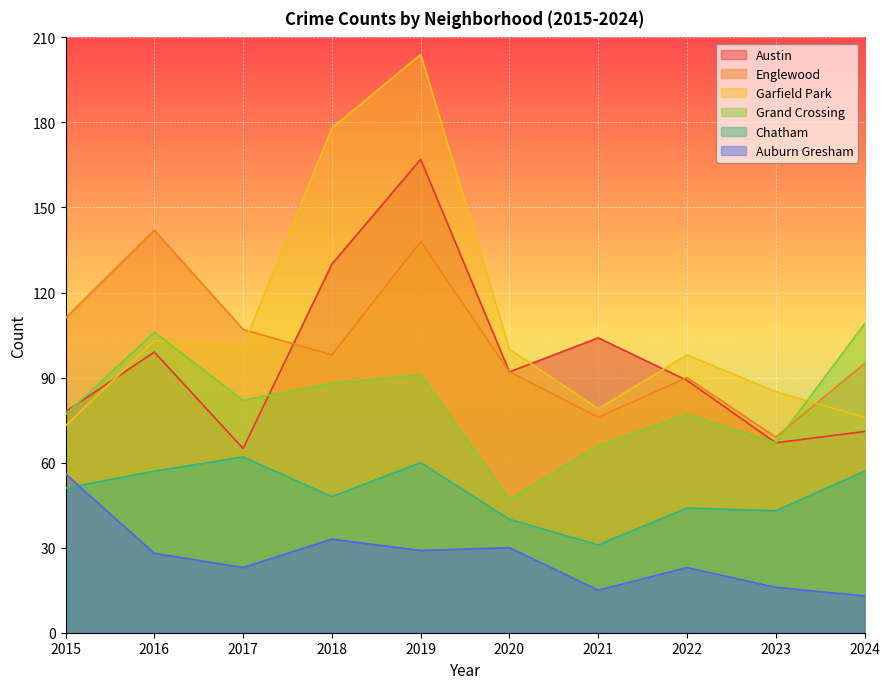

Reading left to right, transcribe all the data shown in this chart.

Austin: 78	99	65	130	167	92	104	89	67	71
Englewood: 111	142	107	98	138	92	76	90	69	95
Garfield Park: 73	103	101	178	204	100	79	98	85	76
Grand Crossing: 77	106	82	88	91	47	66	77	67	109
Chatham: 51	57	62	48	60	40	31	44	43	57
Auburn Gresham: 56	28	23	33	29	30	15	23	16	13